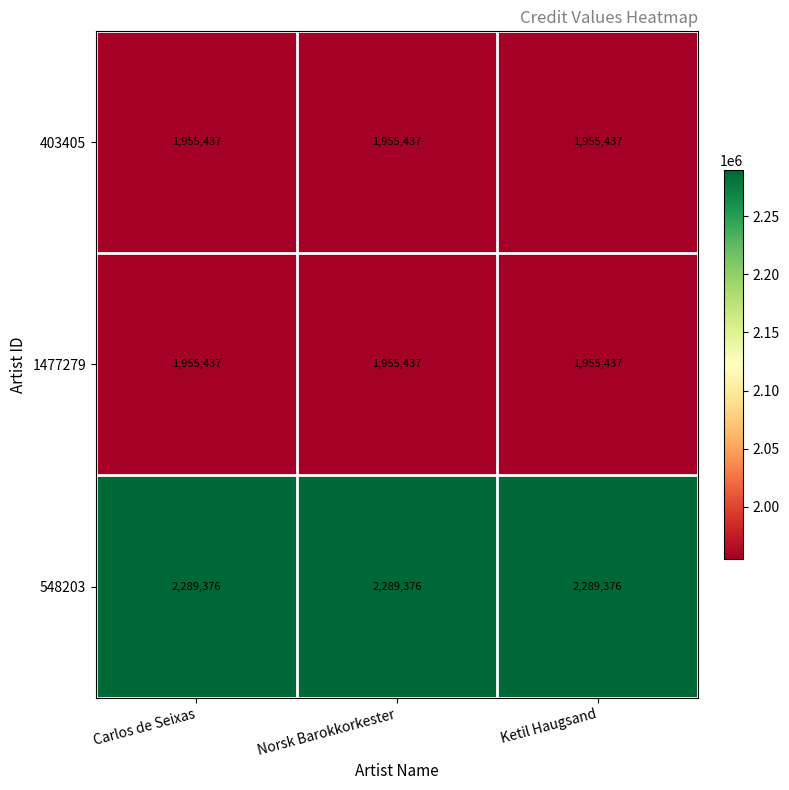

Is it true that 548203 equals 1544899 at Ketil Haugsand?

False